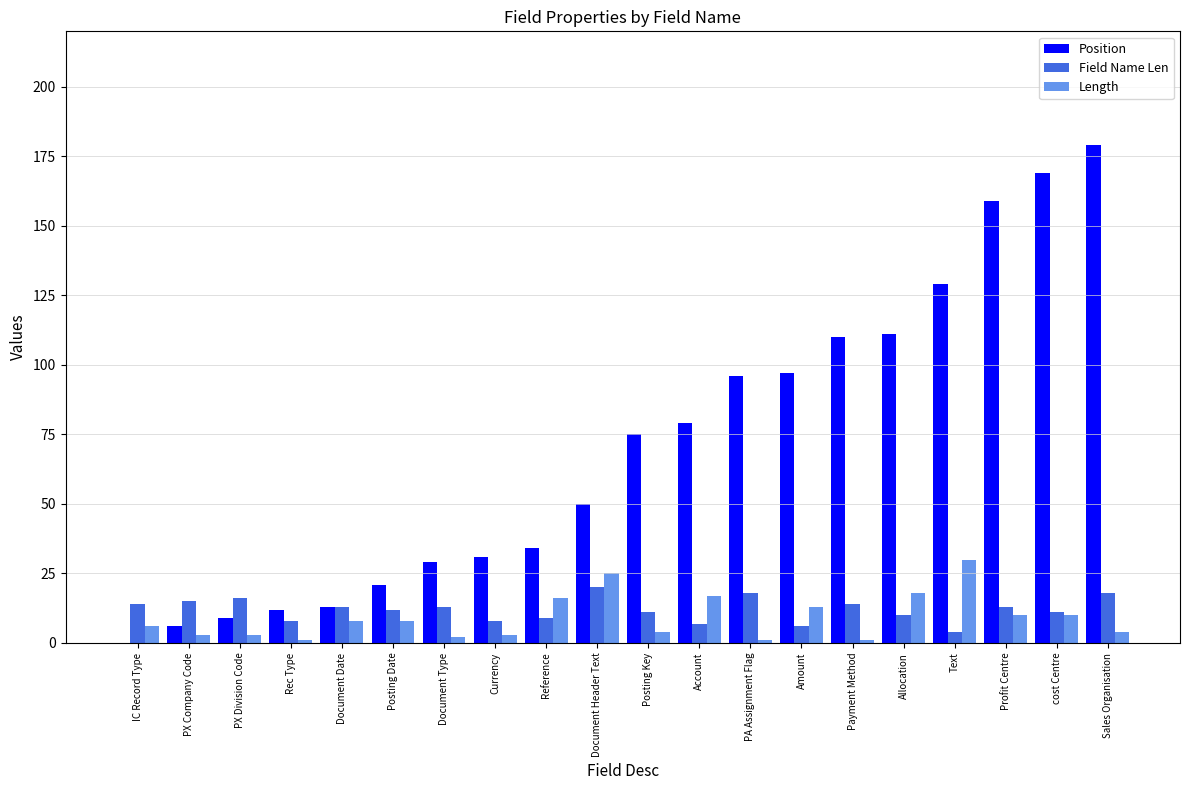

Reading right to left, what are all the values shown in this chart?

Position: 179	169	159	129	111	110	97	96	79	75	50	34	31	29	21	13	12	9	6	0
Field Name Len: 18	11	13	4	10	14	6	18	7	11	20	9	8	13	12	13	8	16	15	14
Length: 4	10	10	30	18	1	13	1	17	4	25	16	3	2	8	8	1	3	3	6